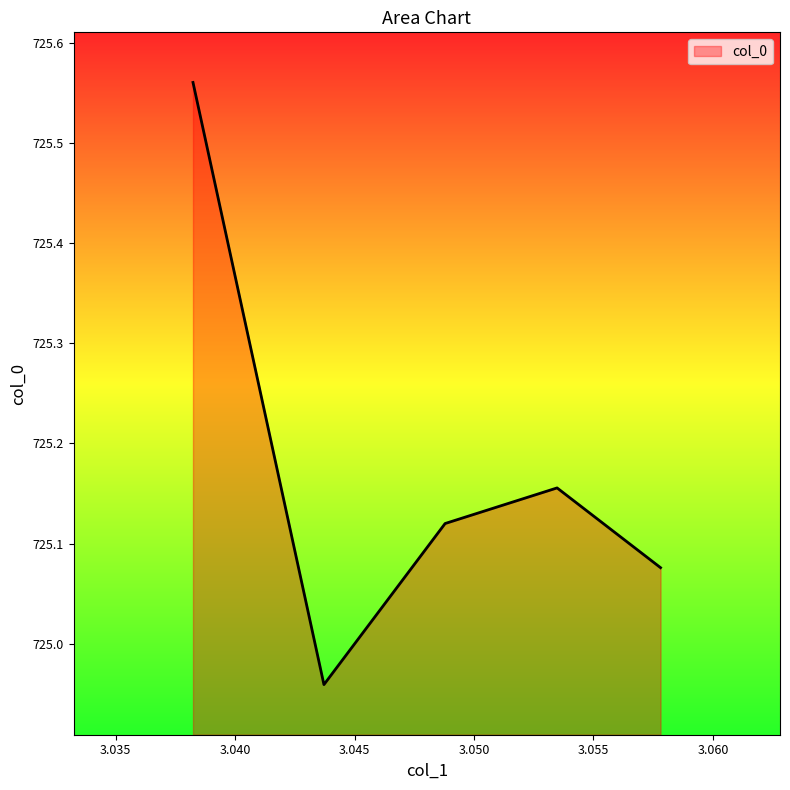

Read the value at 3.057807798.

725.1